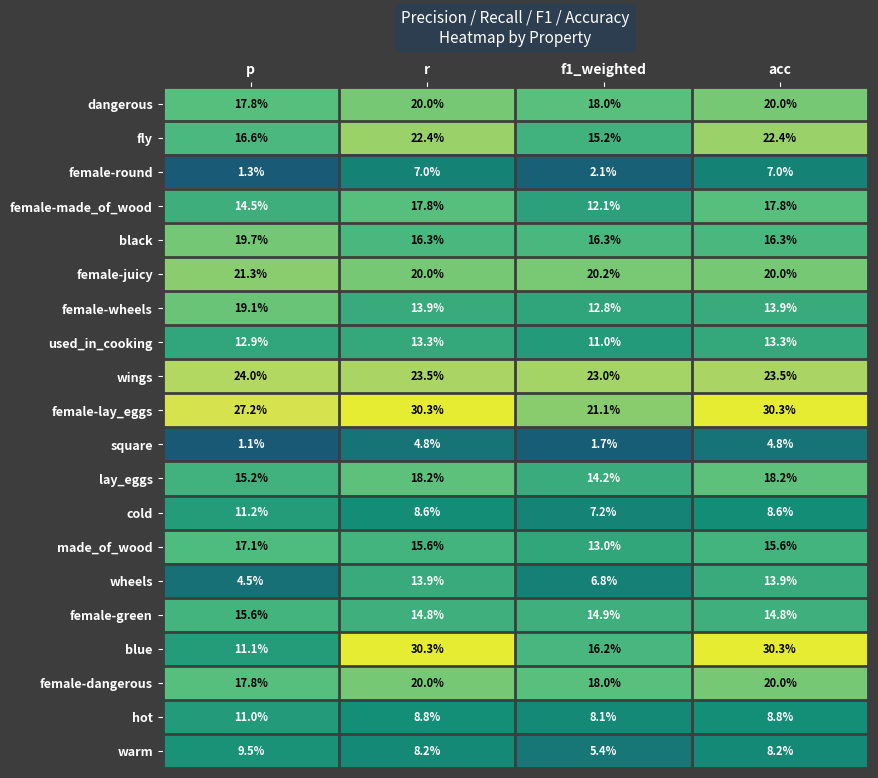

Is it true that wings equals 36.0 at p?

False